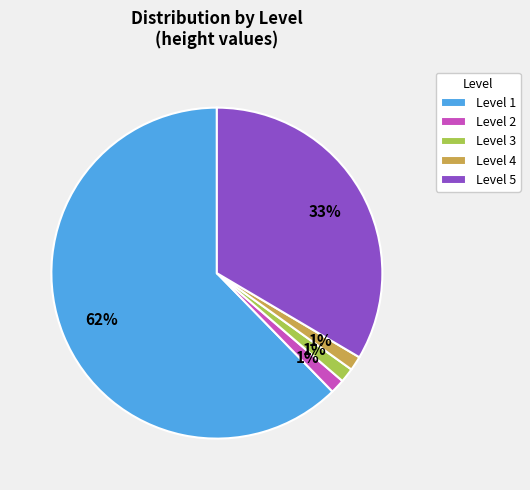

How many segments does this pie chart have?

5